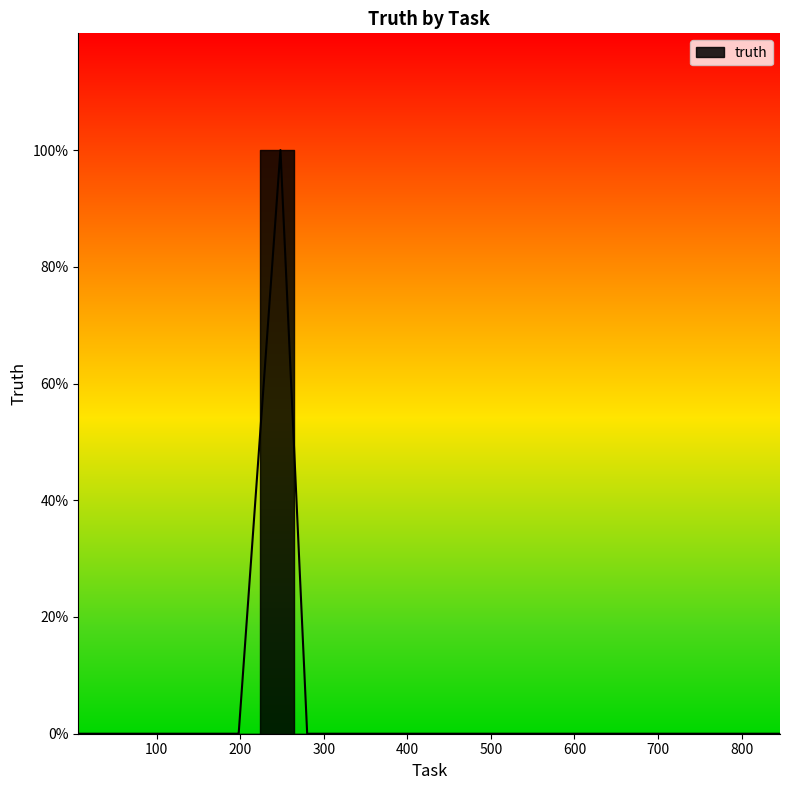

Which label corresponds to the largest value in the chart?

248